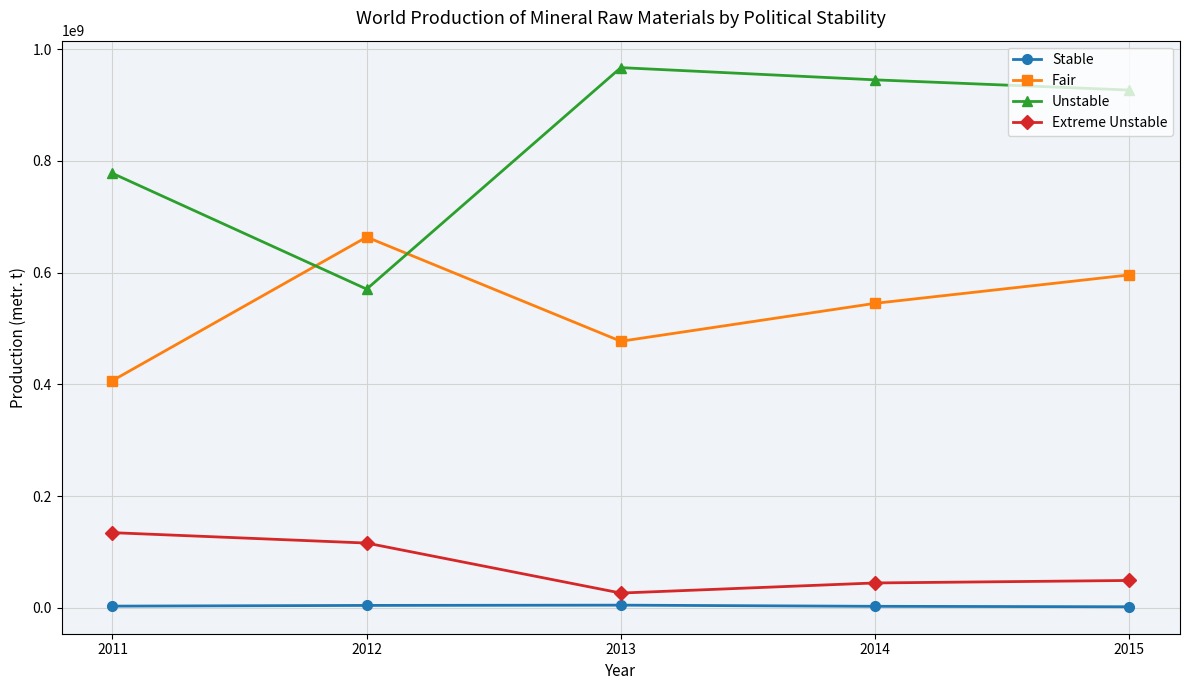

Which label corresponds to the largest value in the chart?

2013